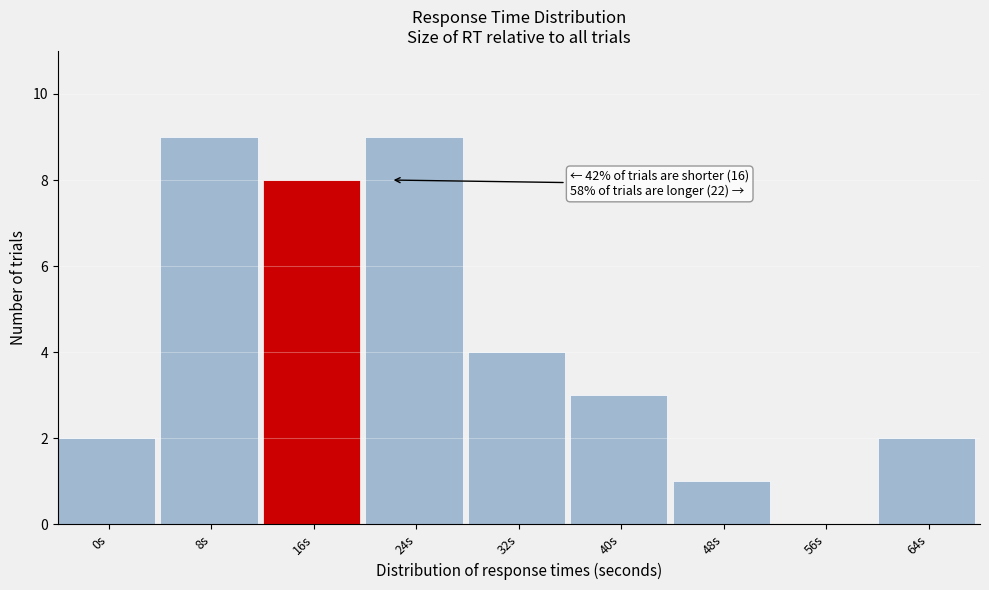

Reading right to left, extract all data points from this chart.

64s=2	56s=0	48s=1	40s=3	32s=4	24s=9	16s=8	8s=9	0s=2